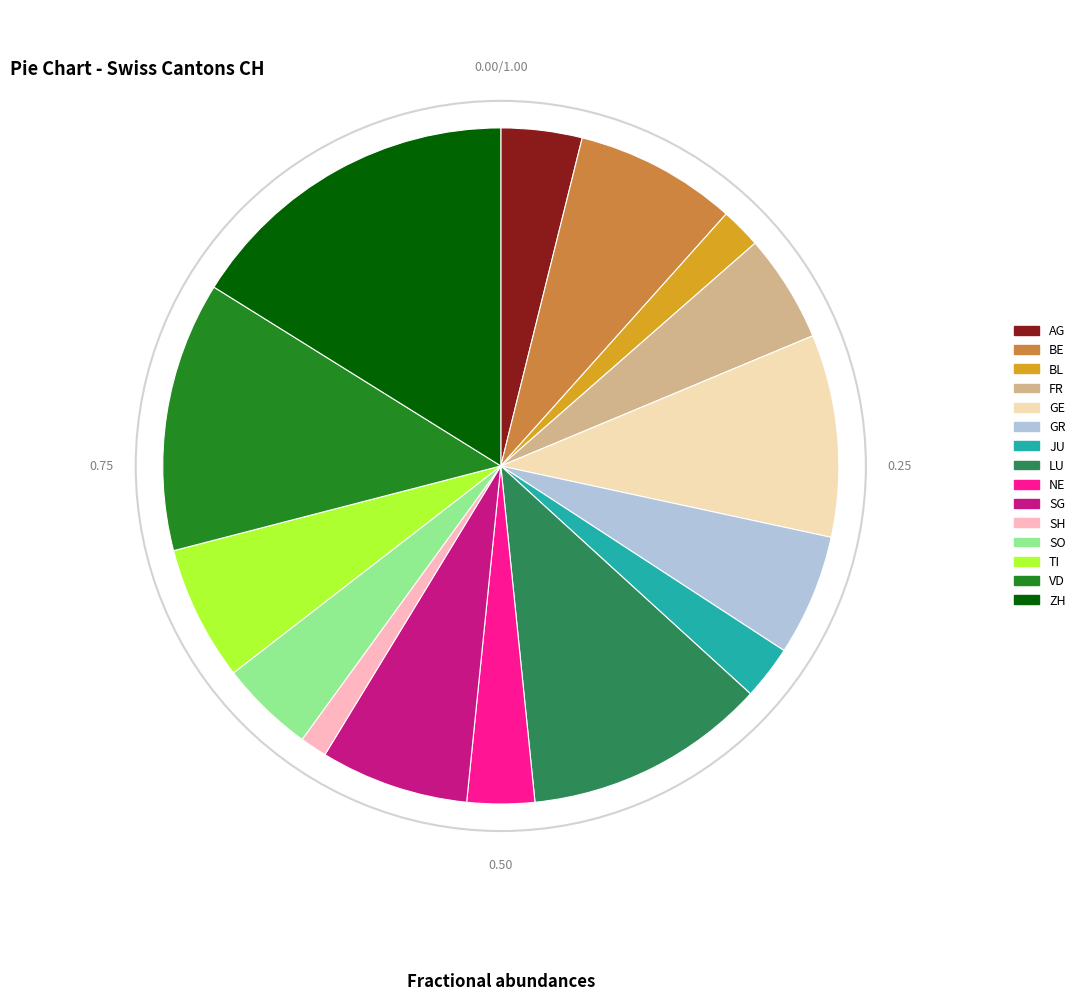

Between NE and JU, which is larger?

NE